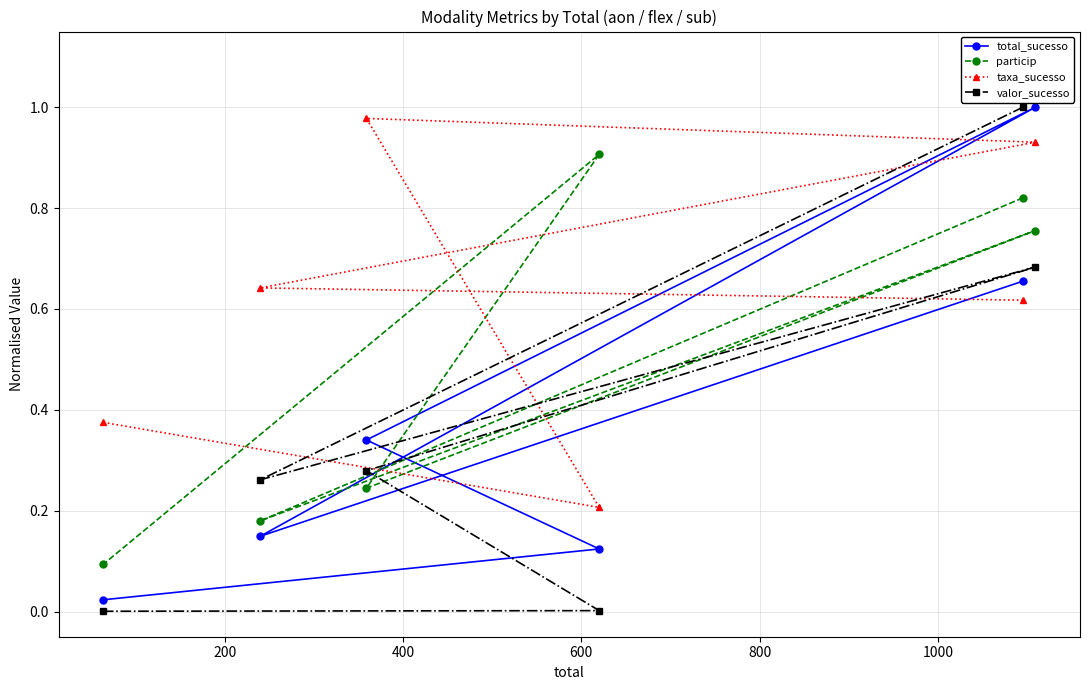

True or false: particip and valor_sucesso cross at least once.

True